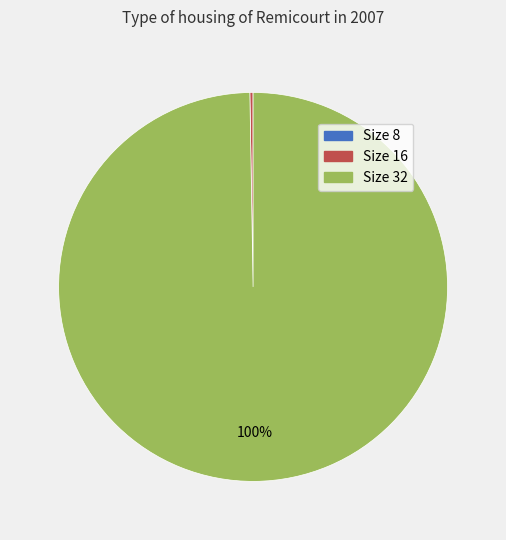

Does any single category account for the majority?

Yes